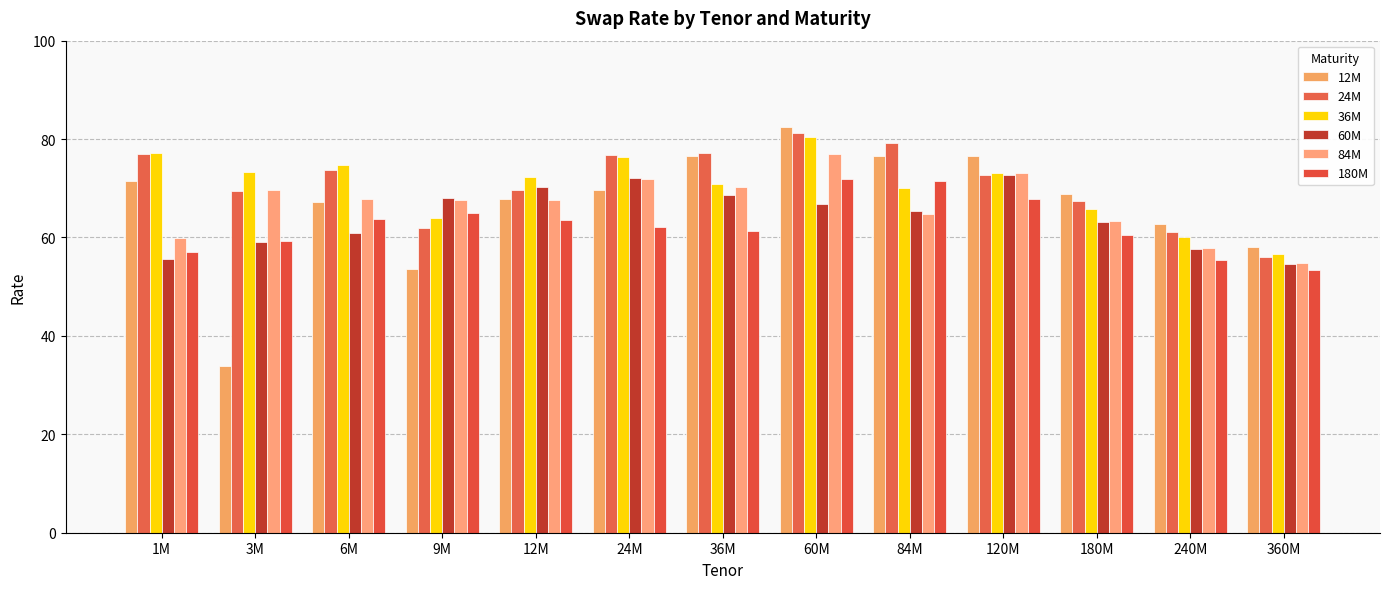

Which has a higher value, 6M or 36M?

36M